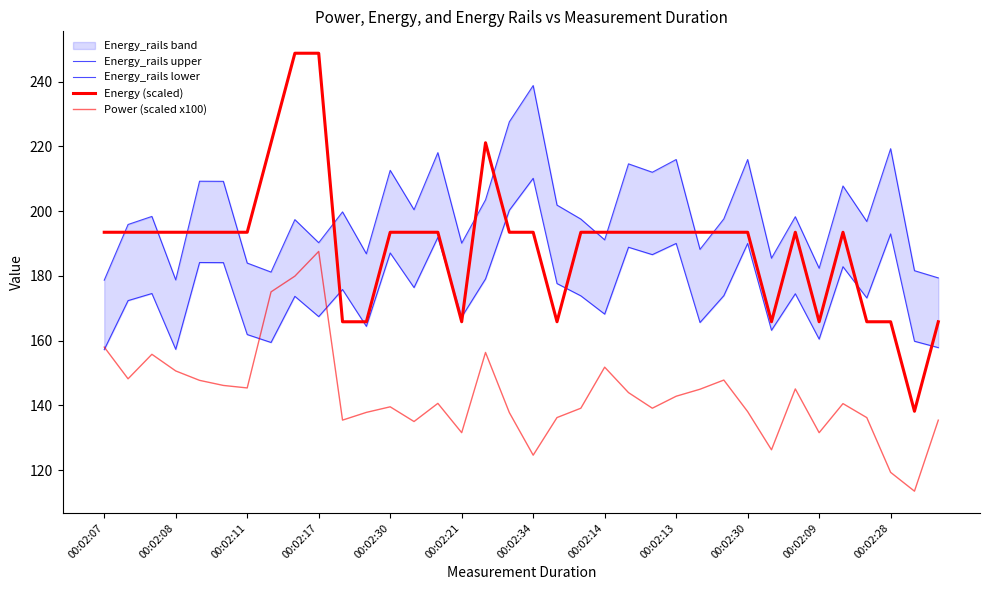

Between 22 and 27, which series saw the biggest shift?

Power (scaled x100)